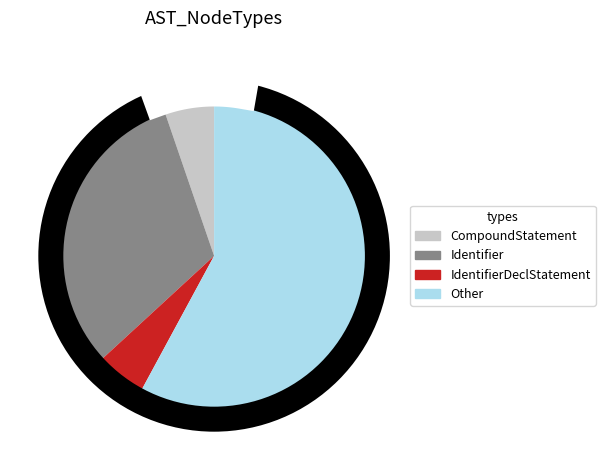

Between Other and IdentifierDeclStatement, which is larger?

Other